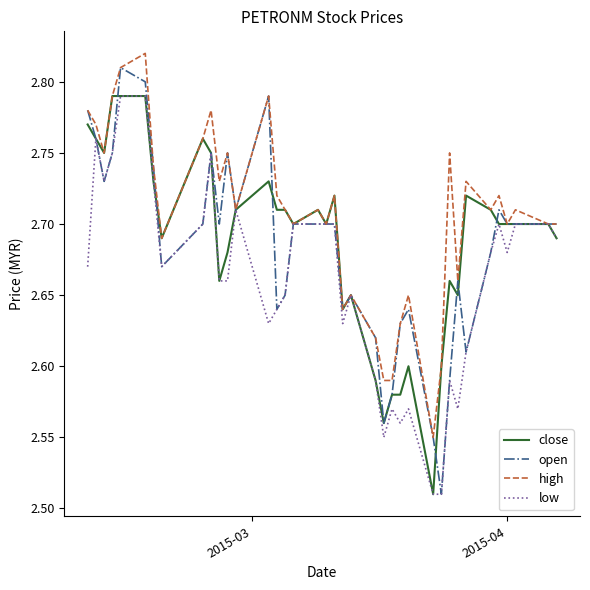

Which series has the largest range (max minus min)?

open